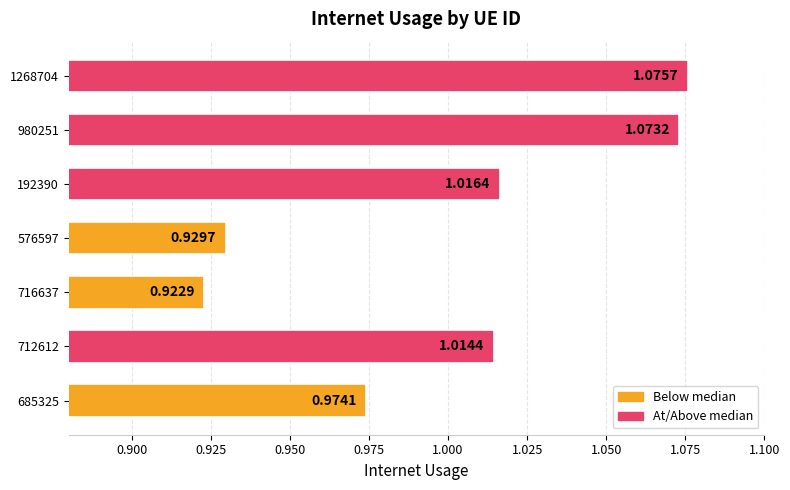

Which has a higher value, 1268704 or 712612?

1268704